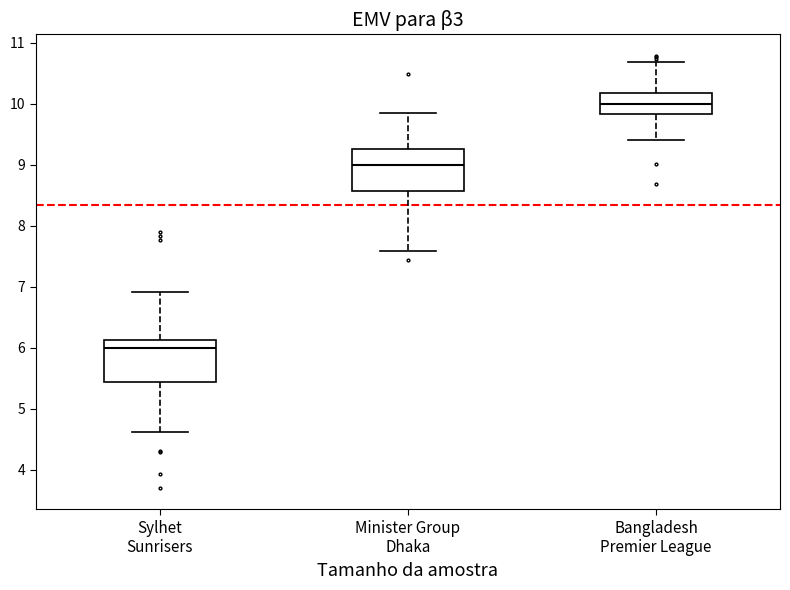

Reading left to right, read every box against the y-axis: the position of its median line, the range the box covers, and the ends of its whiskers. The values are not printed on the chart, so give them approximately, as read against the axis.

Sylhet Sunrisers: median 6.0, box 5.4 to 6.1, whiskers 4.6 to 6.9
Minister Group Dhaka: median 9.0, box 8.6 to 9.3, whiskers 7.6 to 9.8
Bangladesh Premier League: median 10.0, box 9.8 to 10.2, whiskers 9.4 to 10.7